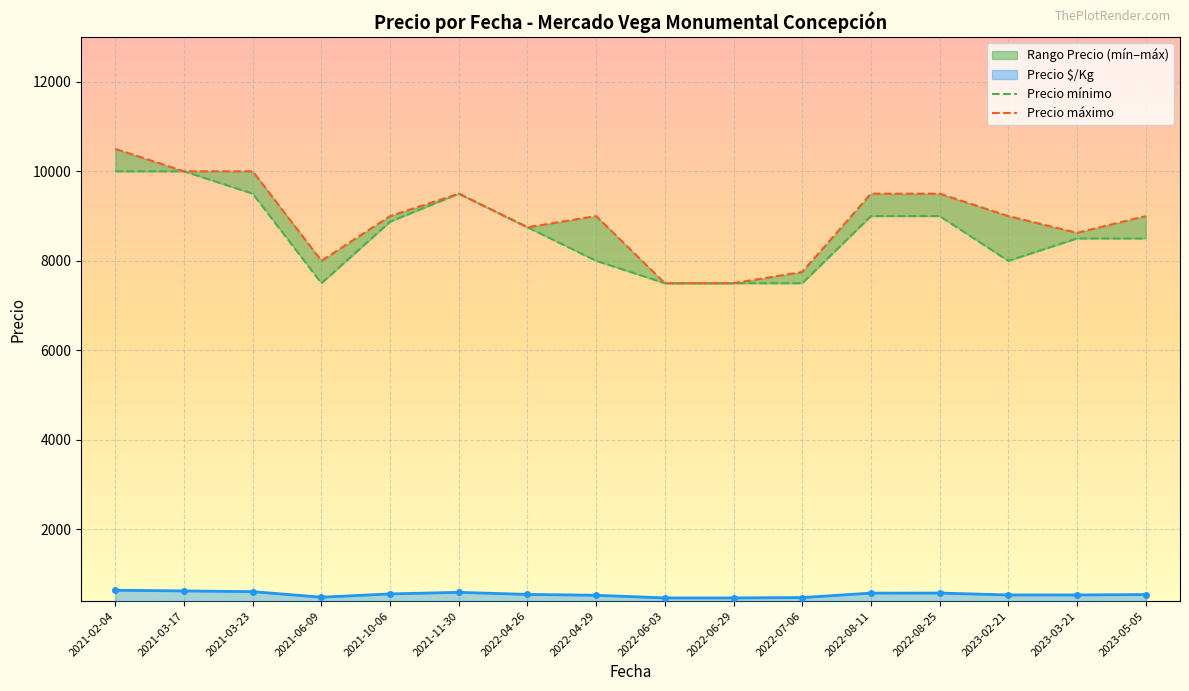

The Precio máximo series shows 8625 at 2023-03-21. True or false?

True